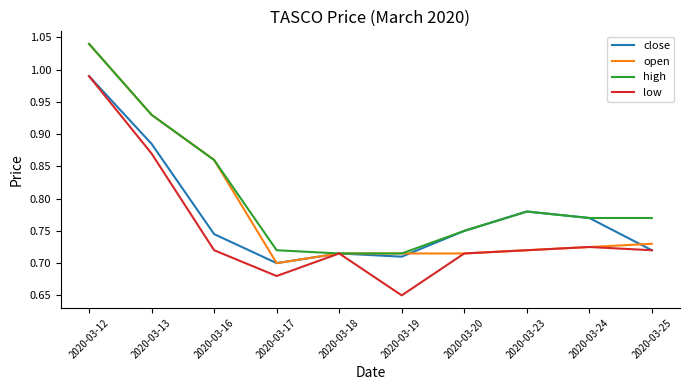

Does the chart display data point markers on the line(s)?

No